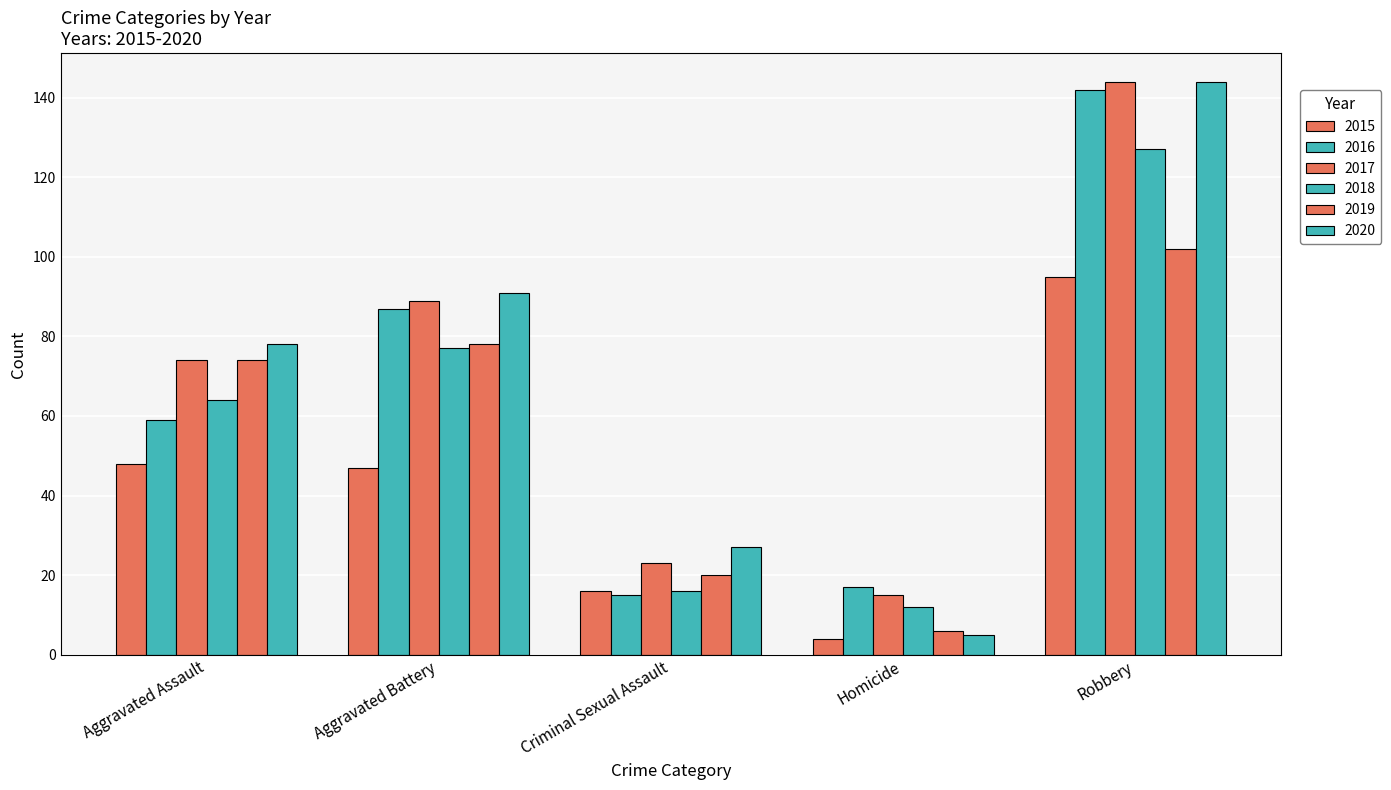

Which series has the widest spread of values?

2020